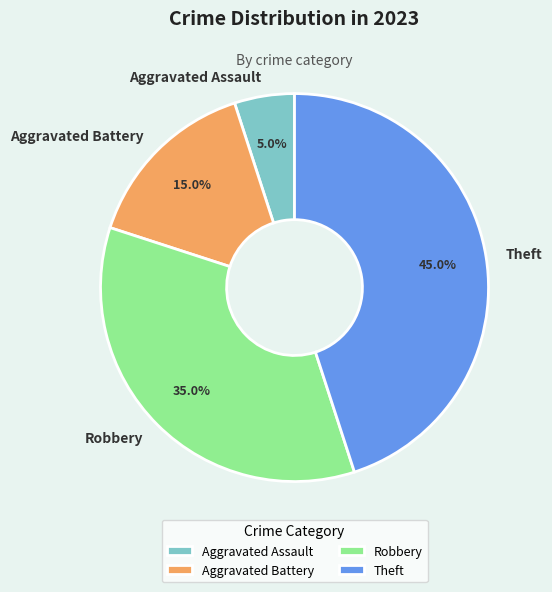

Count the number of slices in the pie.

4